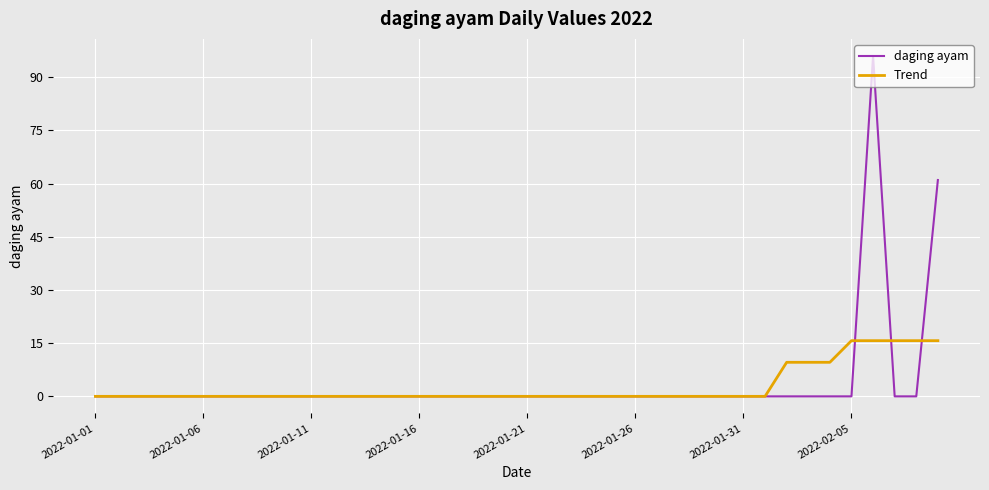

What is the greatest value displayed?

96.0